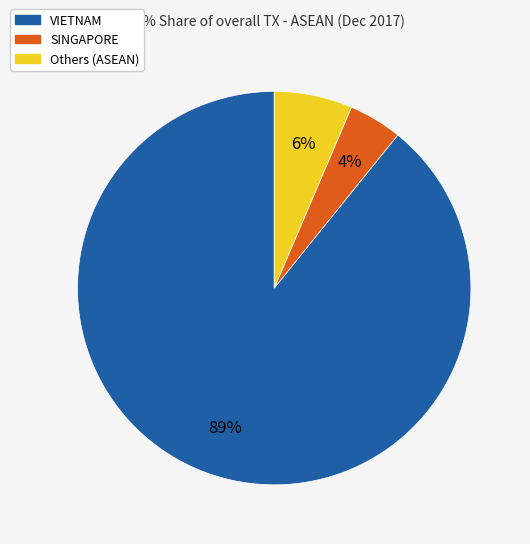

Does any single category account for the majority?

Yes